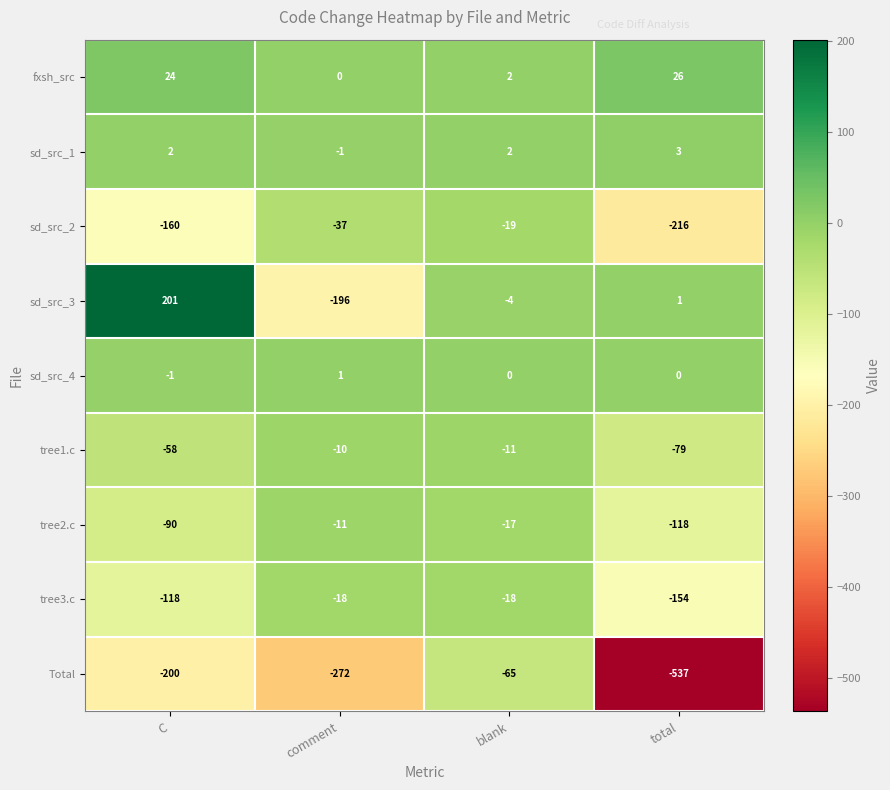

Is the value of Total at comment greater than the value of tree2.c at blank?

No